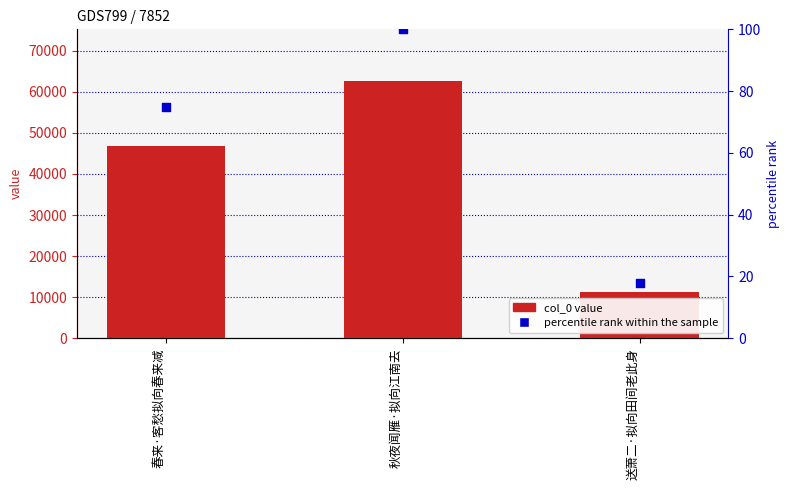

At which category is the sum across all series the highest?

秋夜闻雁·拟向江南去